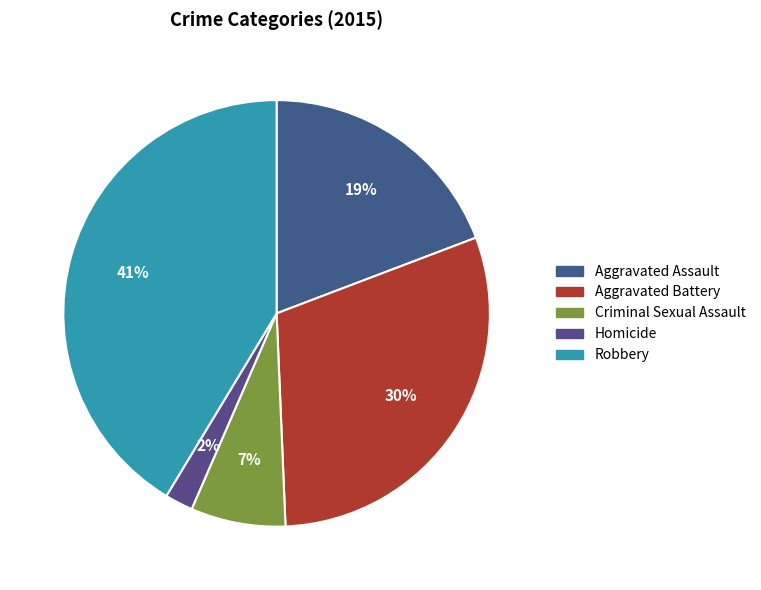

Rank the categories by value from lowest to highest.

Homicide, Criminal Sexual Assault, Aggravated Assault, Aggravated Battery, Robbery